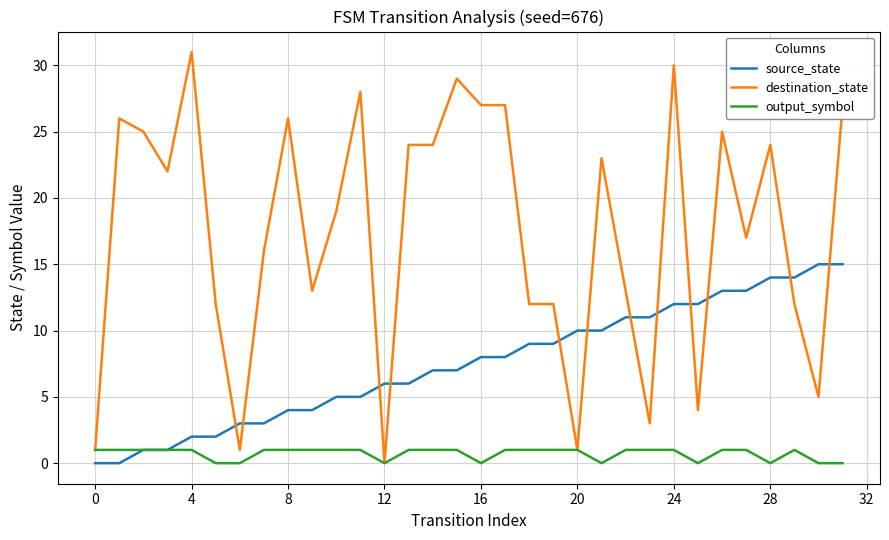

True or false: source_state and destination_state cross at least once.

True